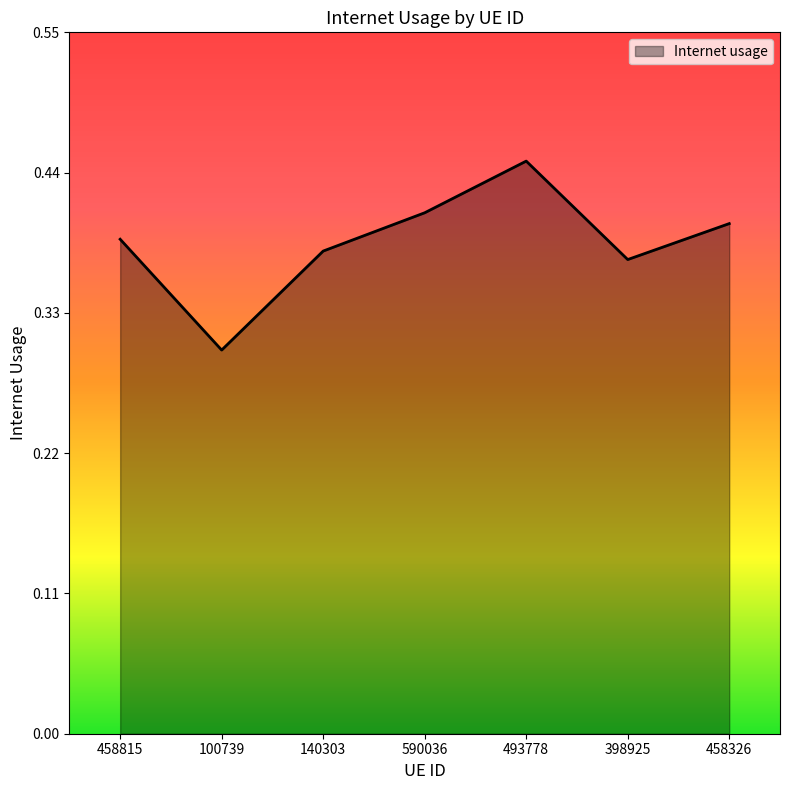

What is the smallest value displayed?

0.3